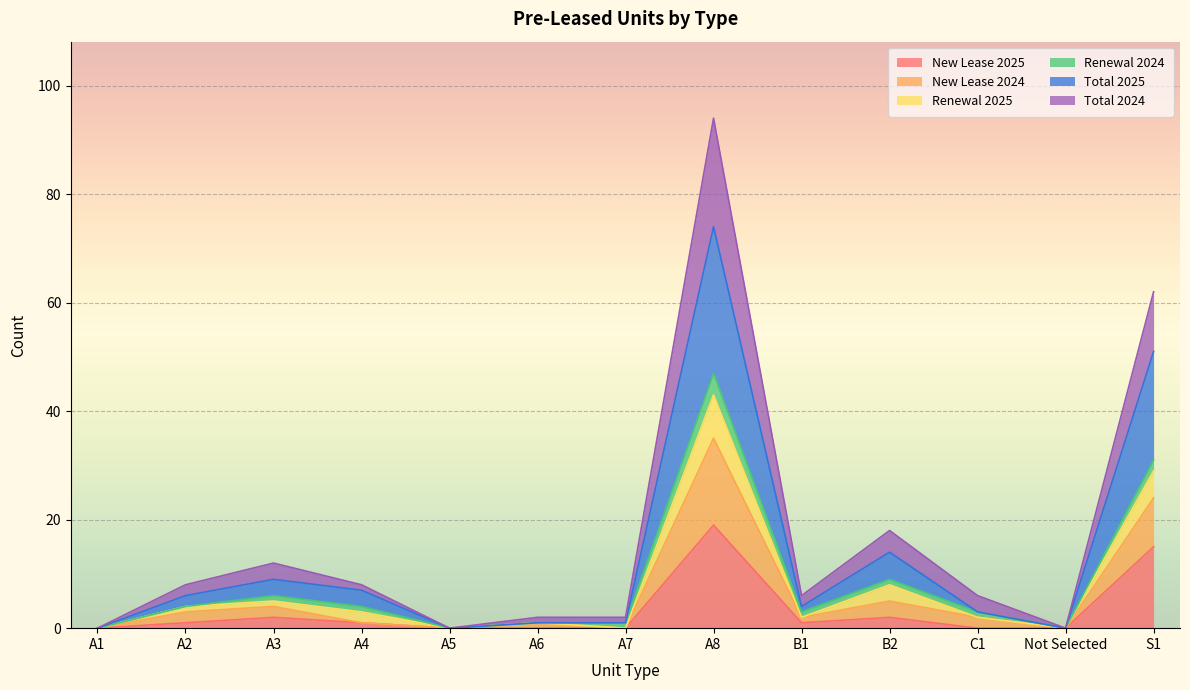

How many interior local peaks does the Total 2024 series have?

3